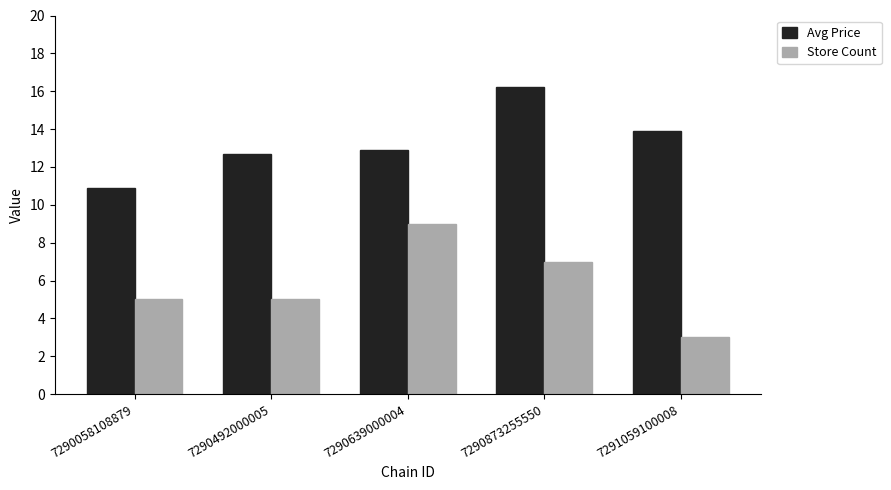

How many categories are shown in the chart?

5